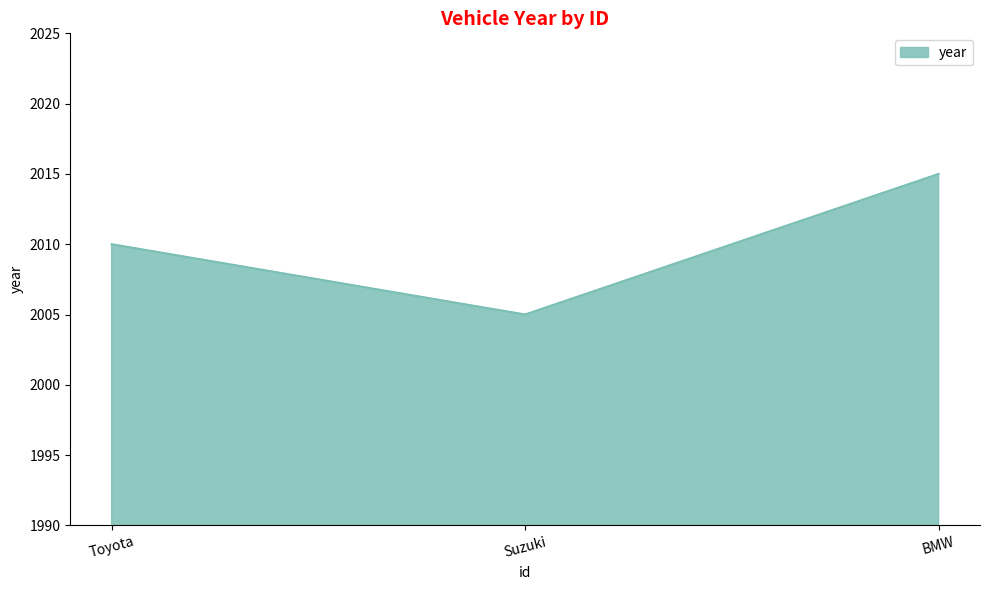

Reading right to left, transcribe all the data shown in this chart.

2015	2005	2010